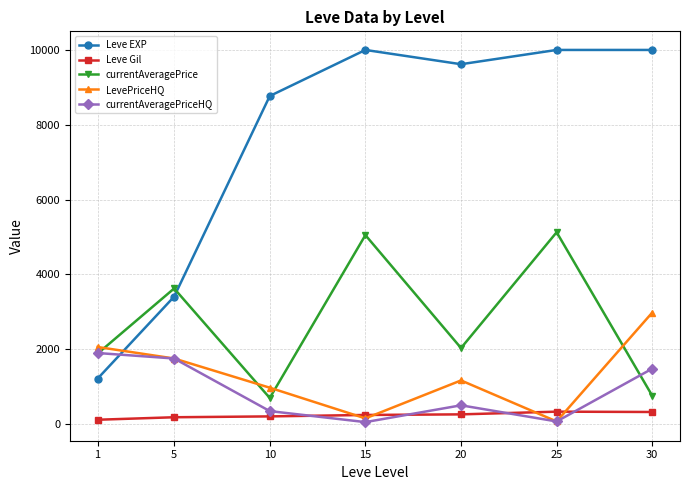

Where is the first local maximum for Leve EXP?

15